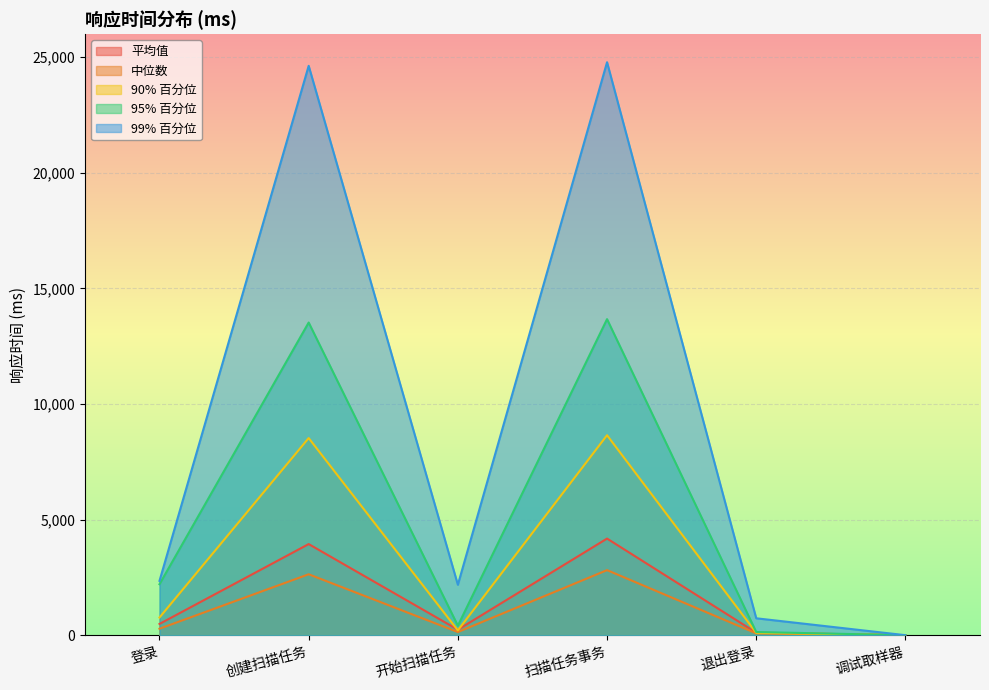

Which category has the highest value across all series?

扫描任务事务